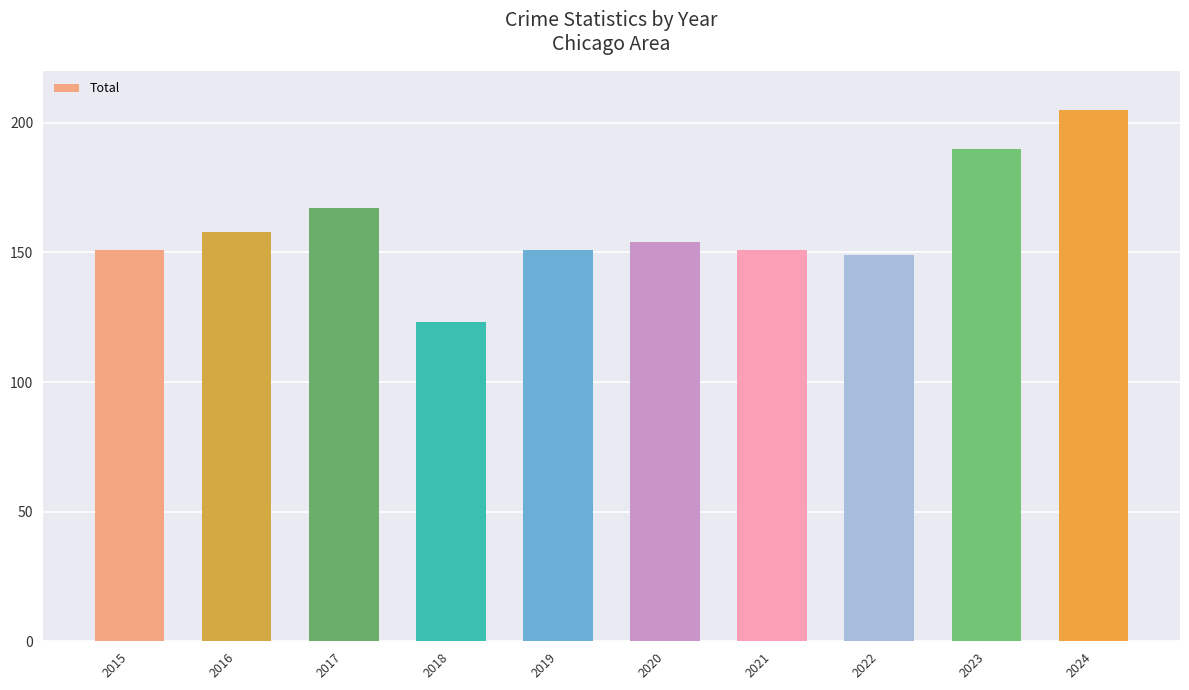

How many categories are shown in the chart?

10